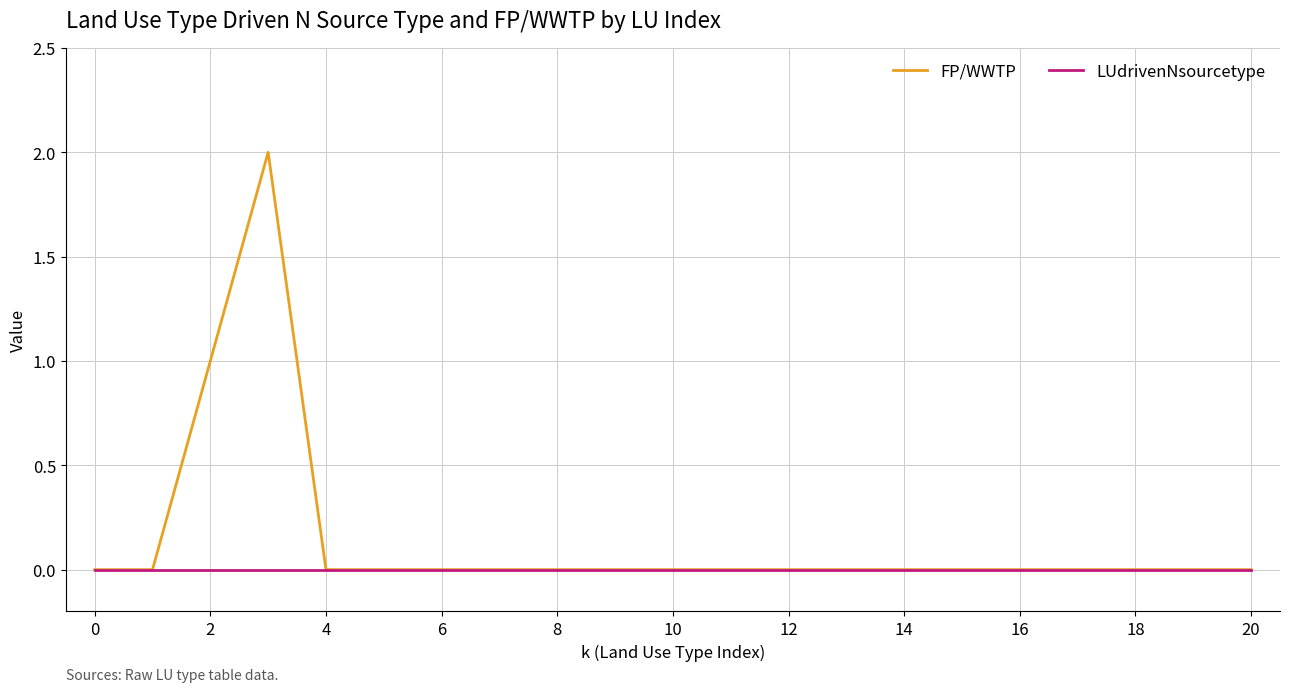

What is the sum of all FP/WWTP values?

3